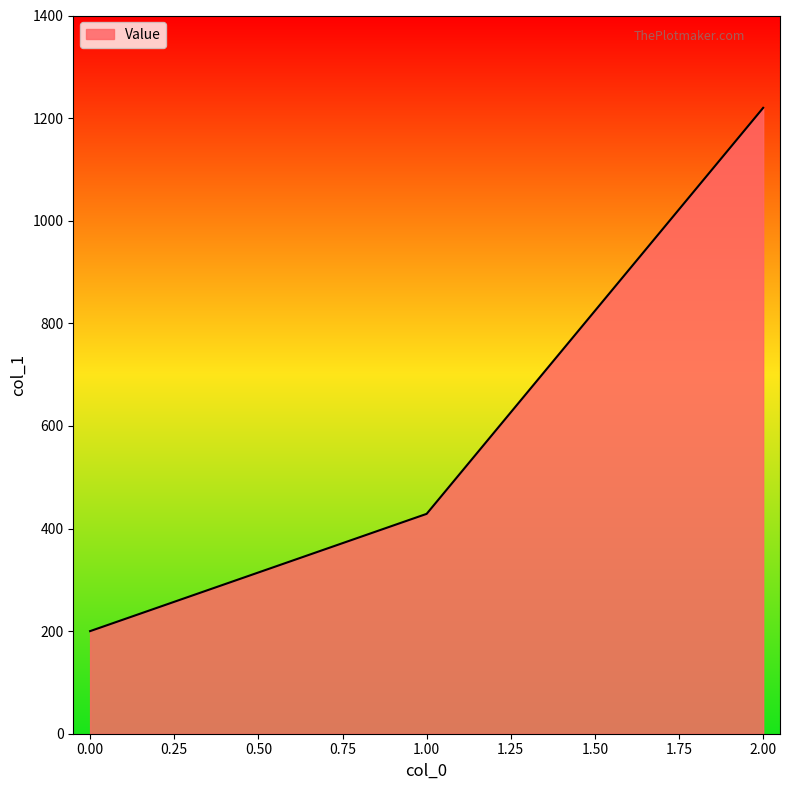

Approximately how many times larger is the value at 1.00 compared to 0.00?

2.1